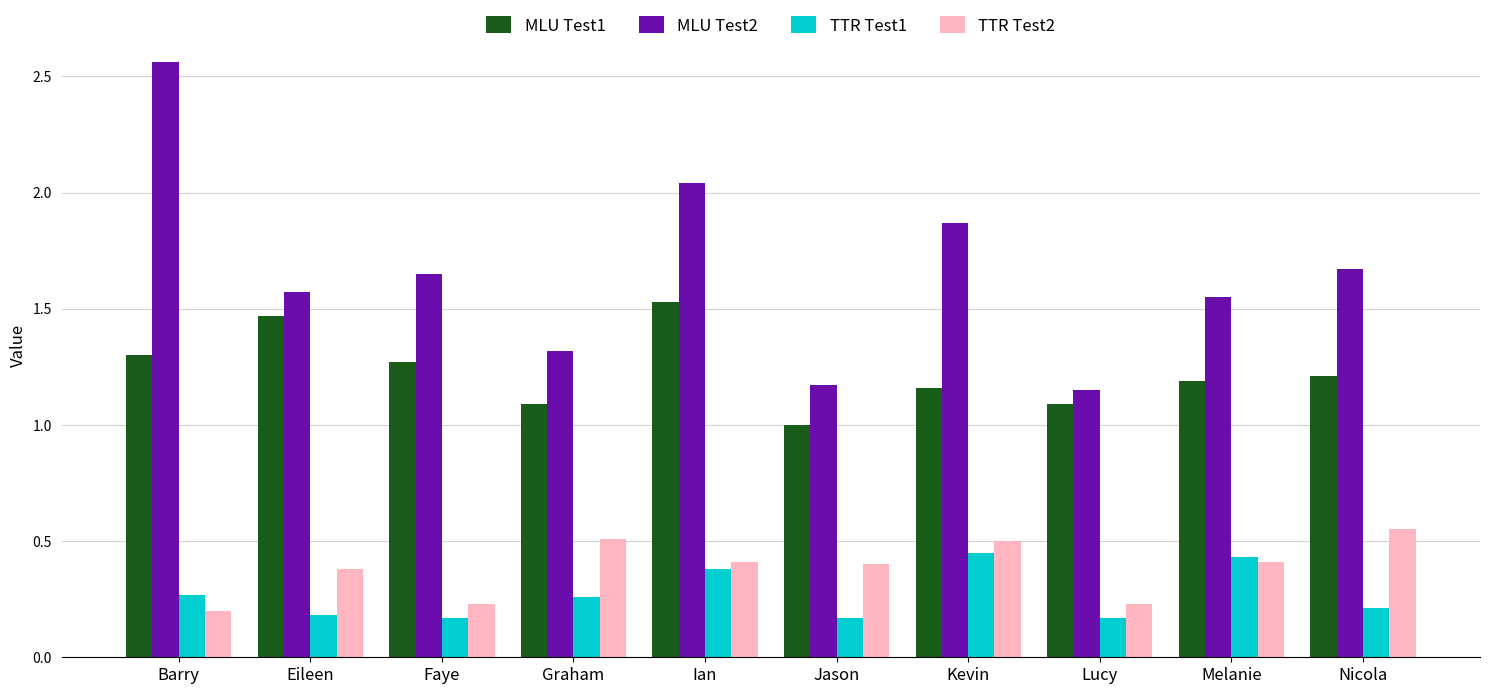

What are all the series names shown in the legend?

MLU Test1, MLU Test2, TTR Test1, TTR Test2